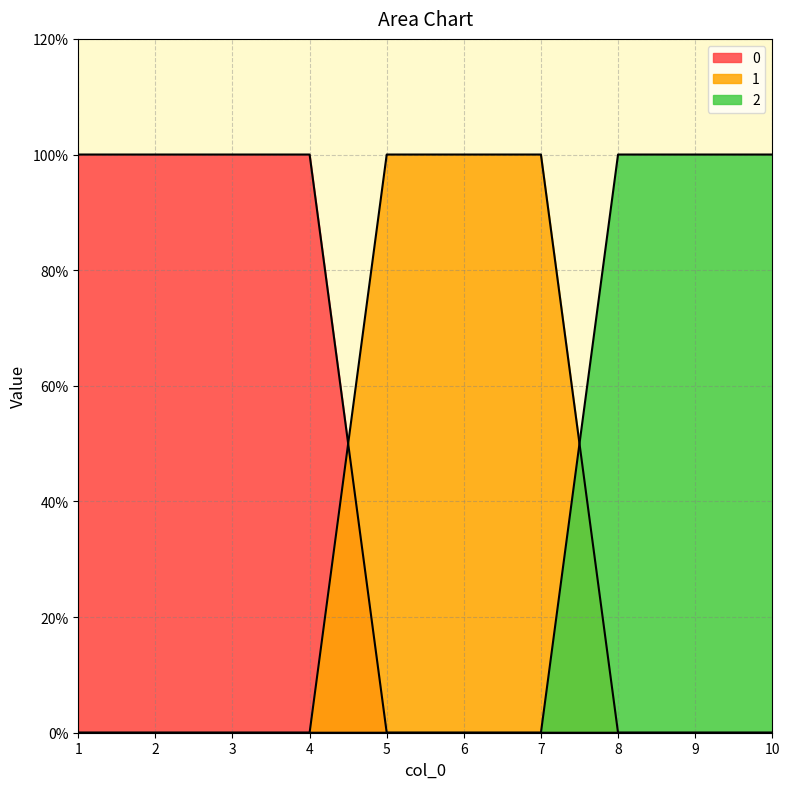

The 1 series shows 0 at 8. True or false?

True